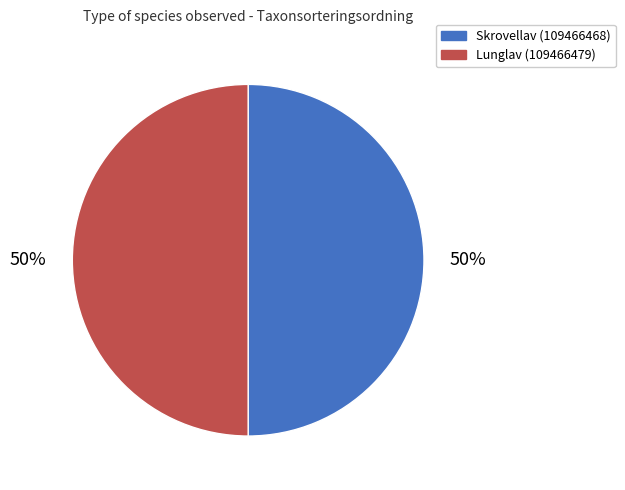

Is it true that Lunglav (109466479) is 58% of the pie?

False